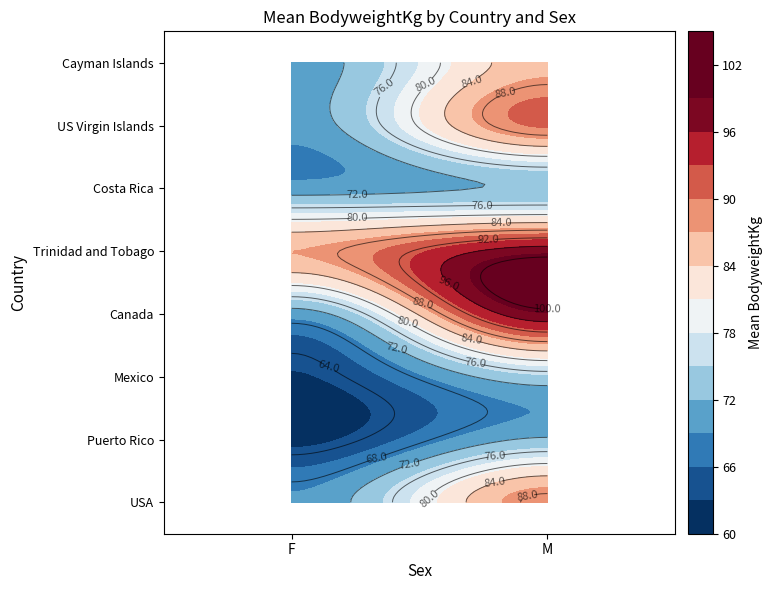

Where is the data nearest to the value 49?

Puerto Rico_F